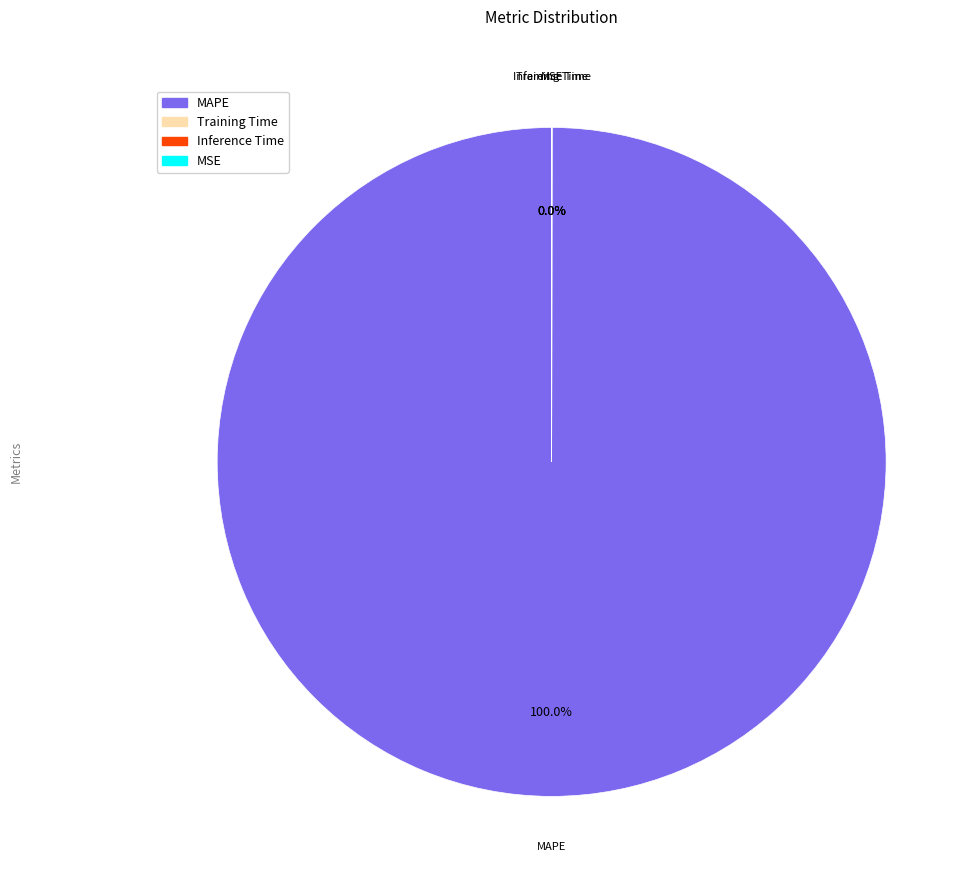

Is there a majority slice in this chart?

Yes